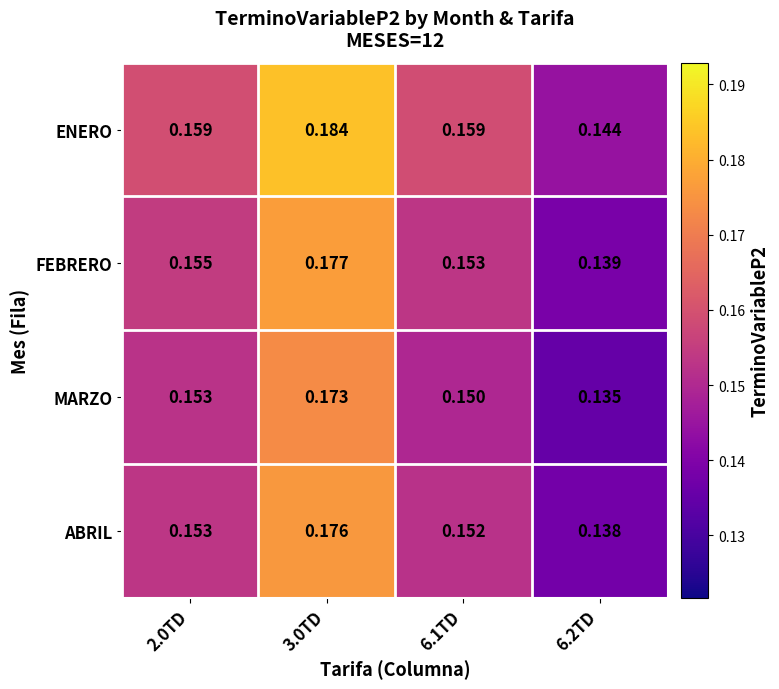

Which series has the largest total across all categories?

ENERO